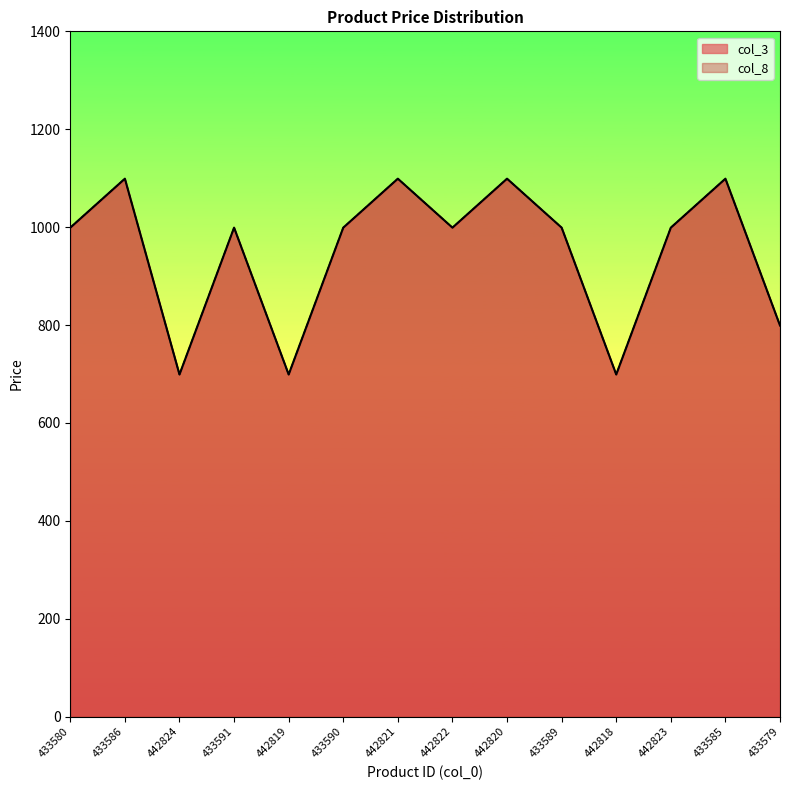

True or false: col_8 has more than 2 interior local peaks.

True